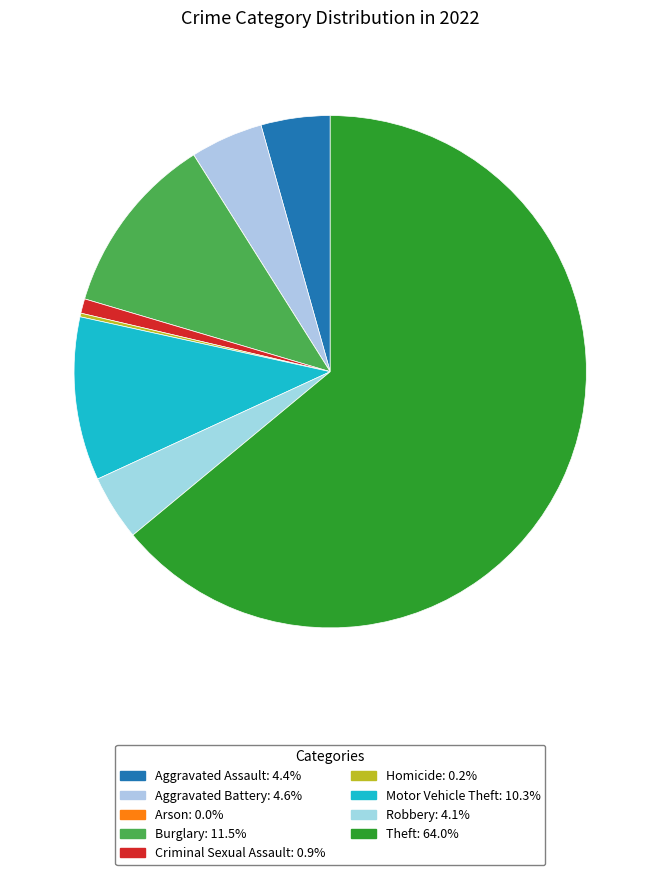

Which slice is the smallest?

Arson